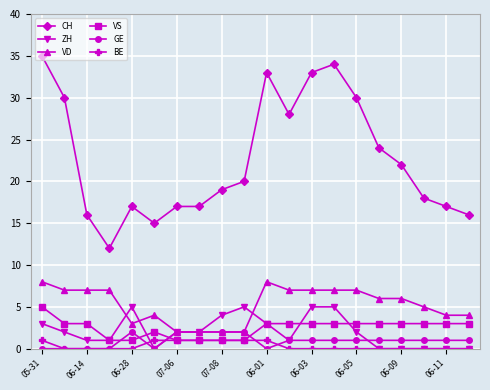

What is the value of the CH point at the 11th from the left?

33